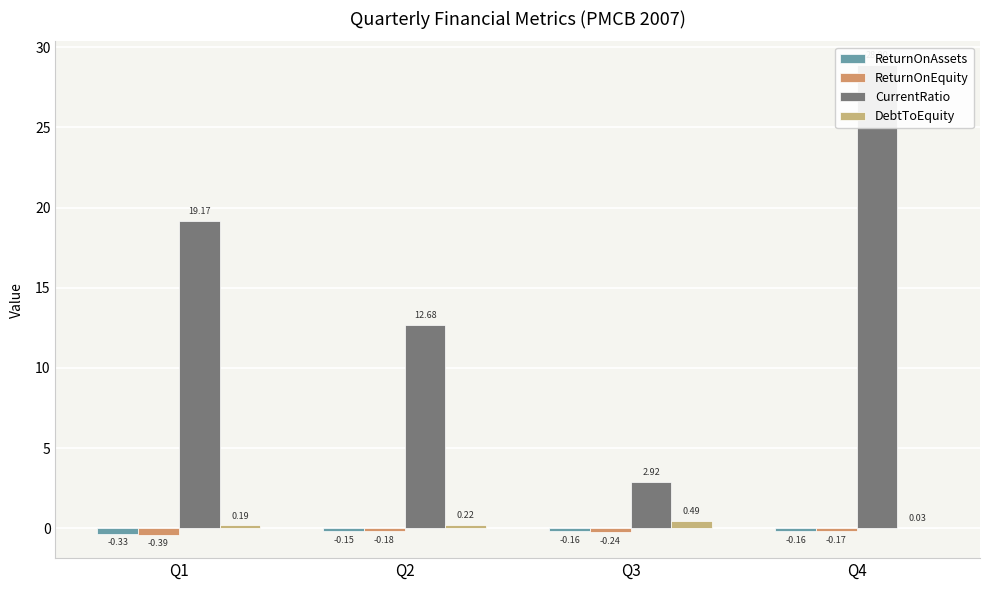

What is the smallest value displayed?

-0.4